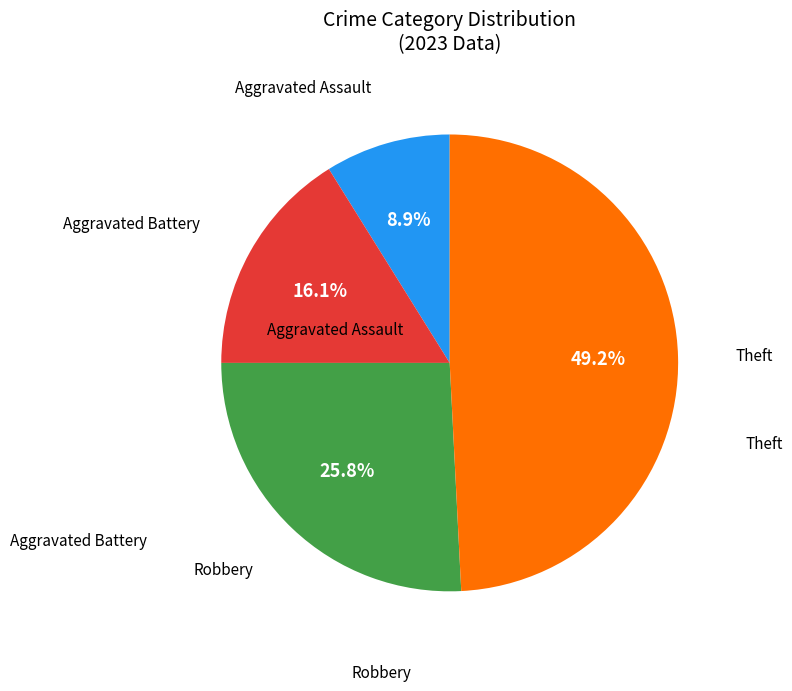

Is it true that Theft is 56% of the pie?

False